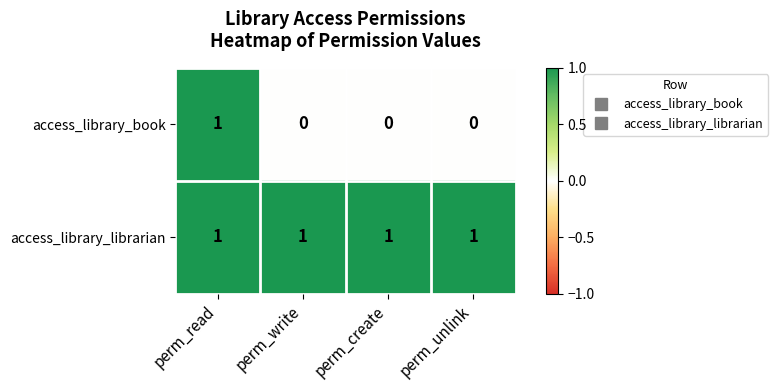

What is the difference between the highest and lowest values at perm_unlink?

1